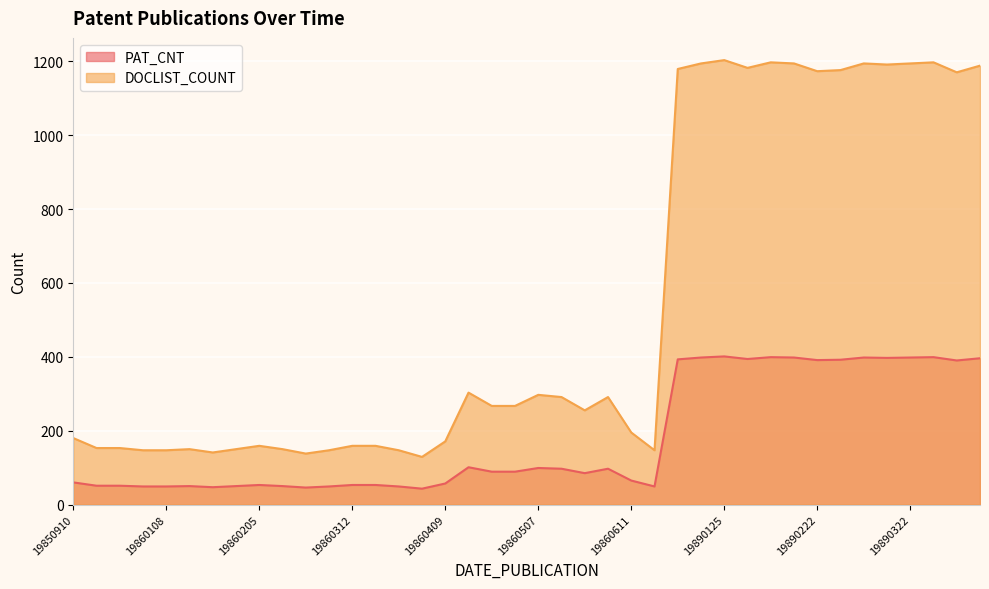

Does the chart display data point markers on the line(s)?

No